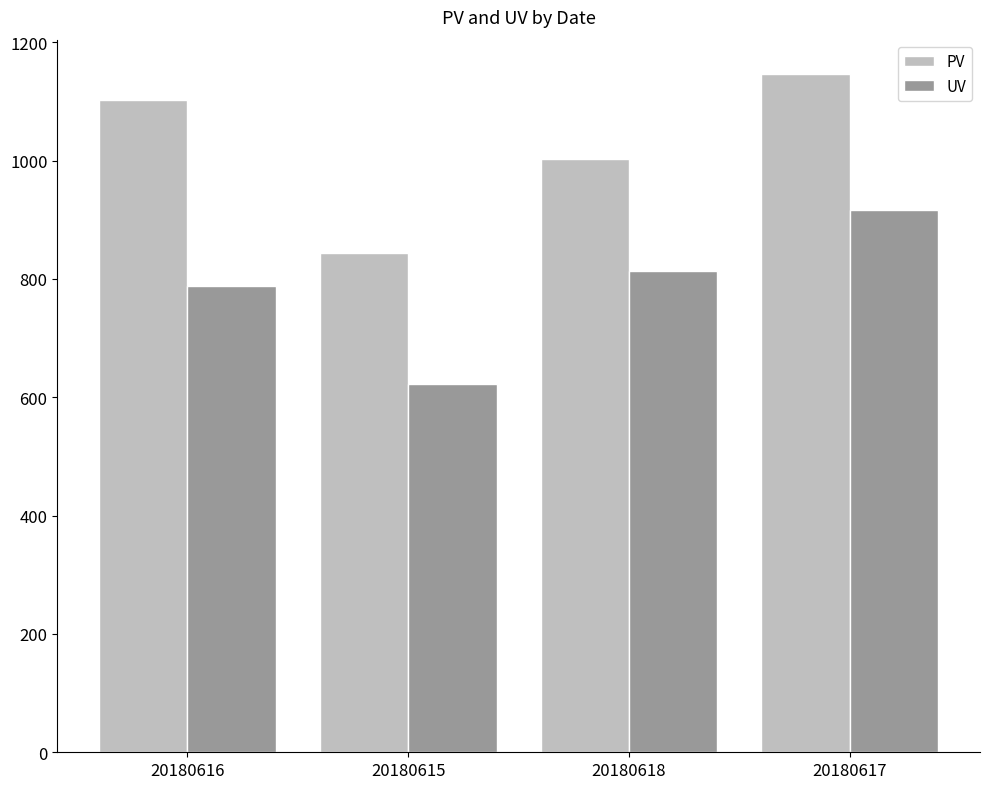

Is it true that UV equals 210 at 20180616?

False